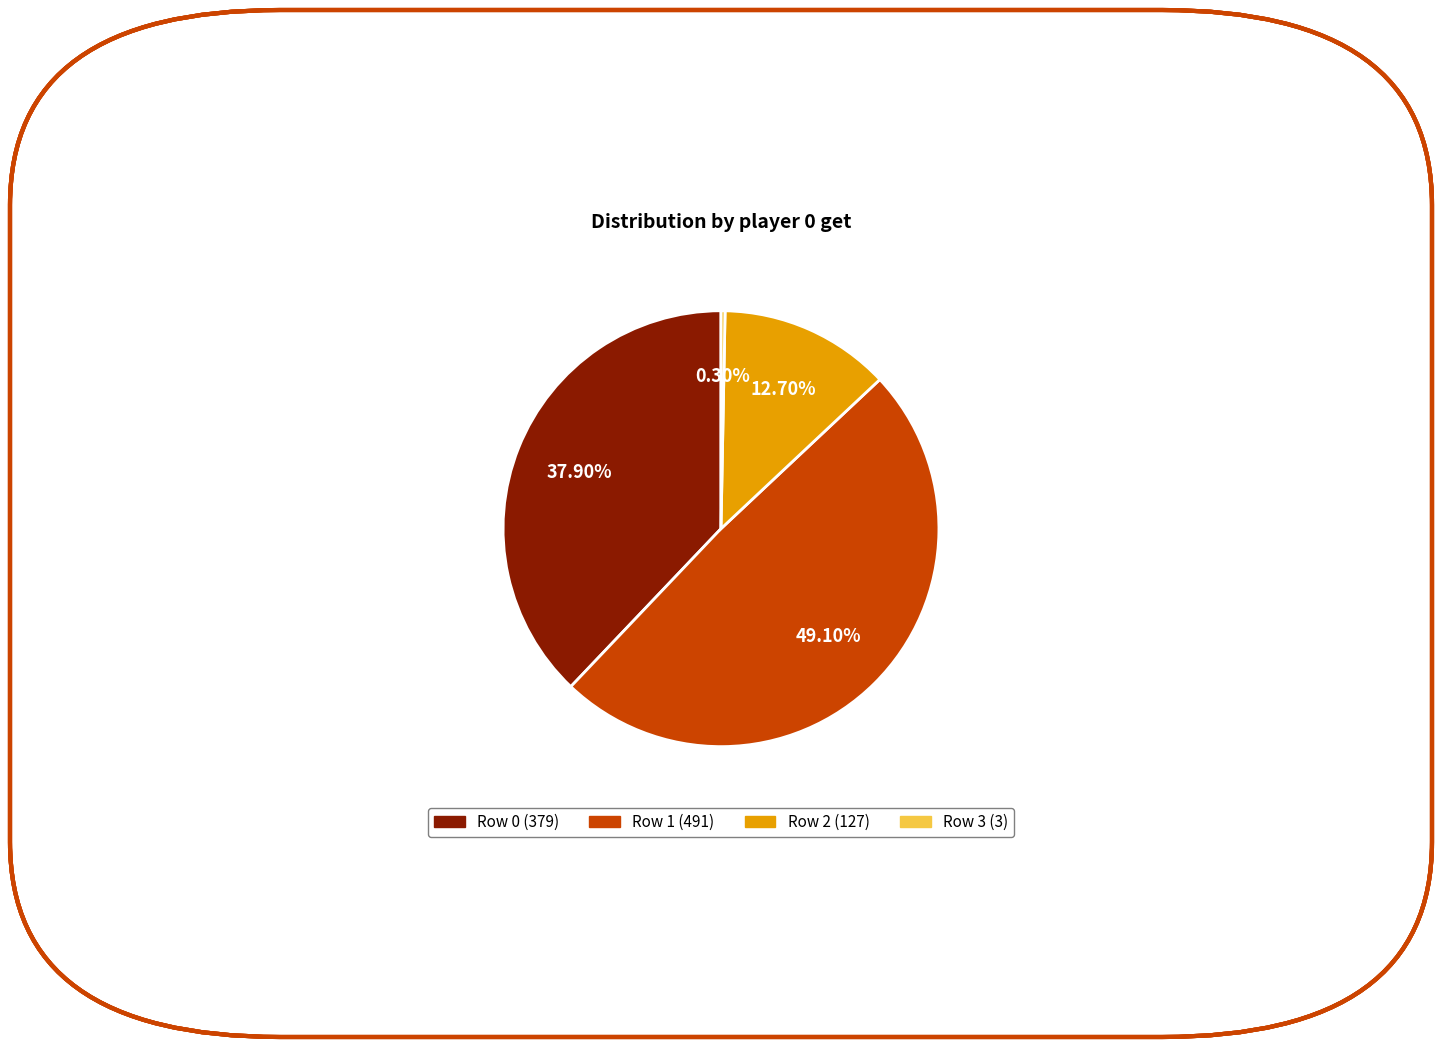

Is there a majority slice in this chart?

No